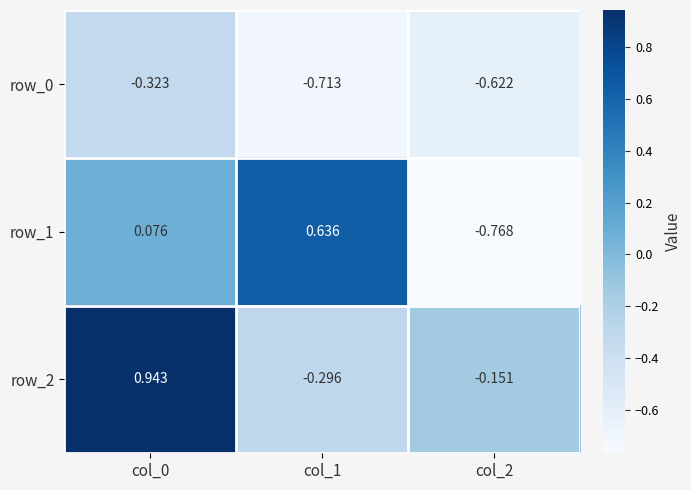

At which category does the chart reach its peak across all series?

col_0